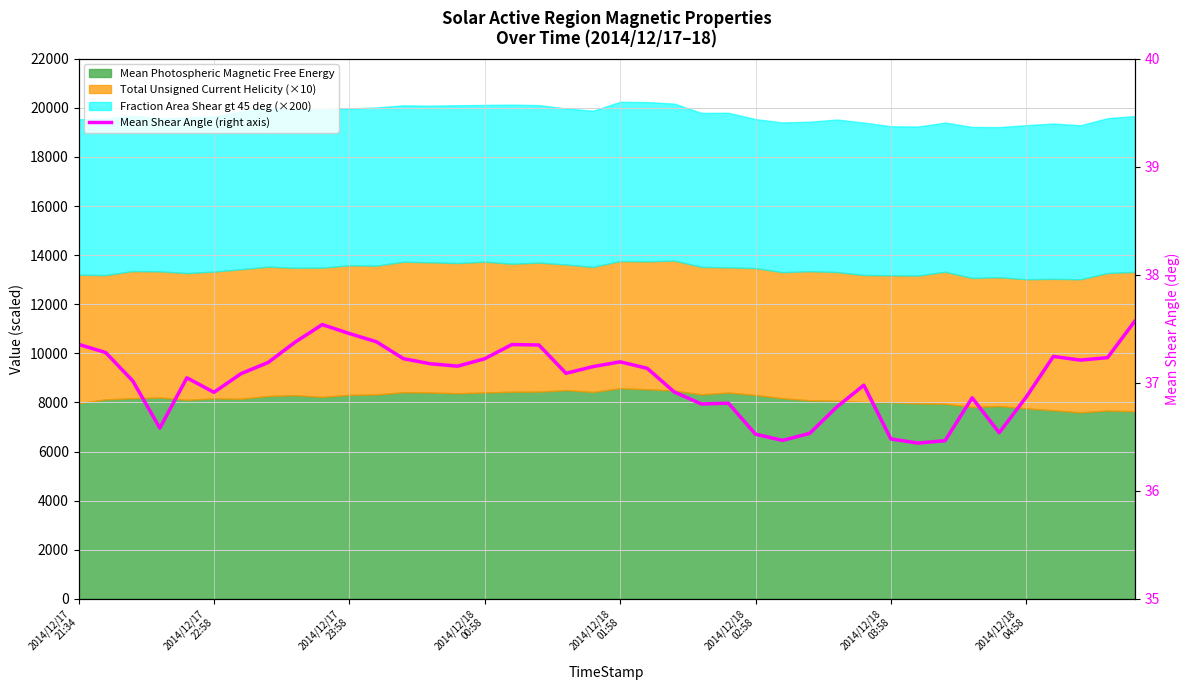

Where does the data first go above 37?

2014/12/17
21:34